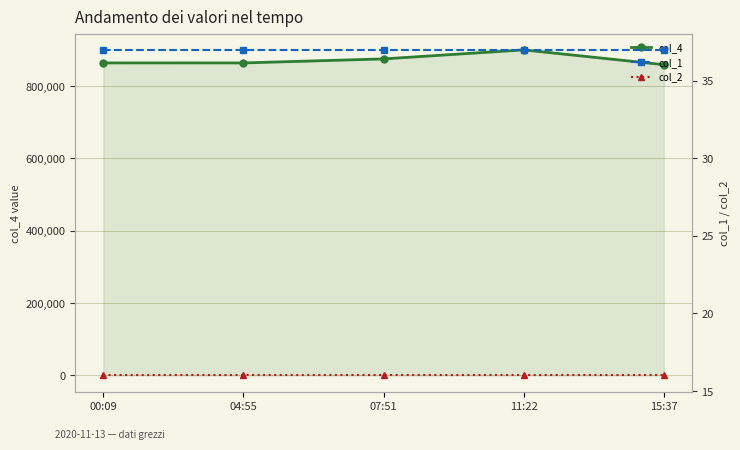

What is the approximate value of col_2 at 00:09?

16